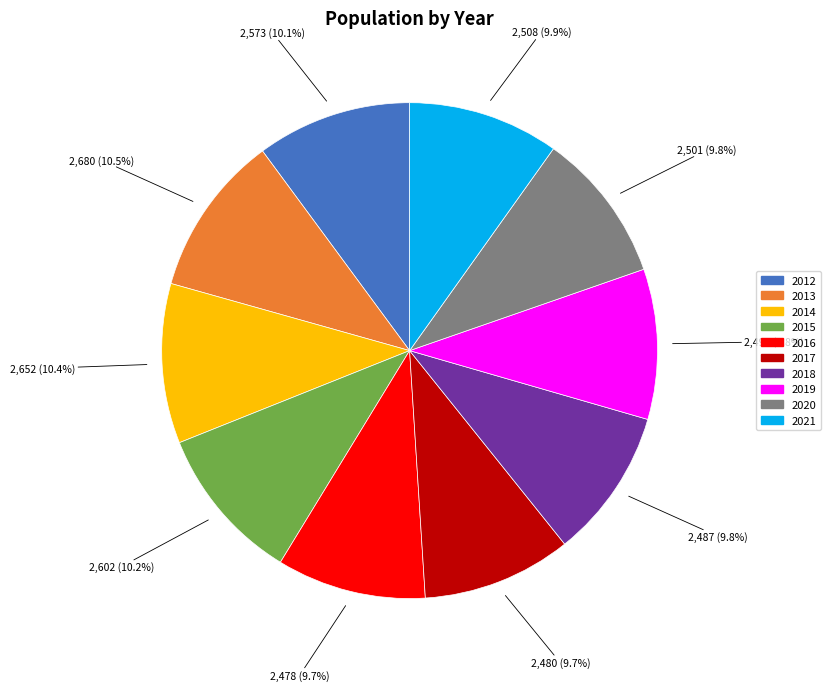

How many slices are in this pie chart?

10